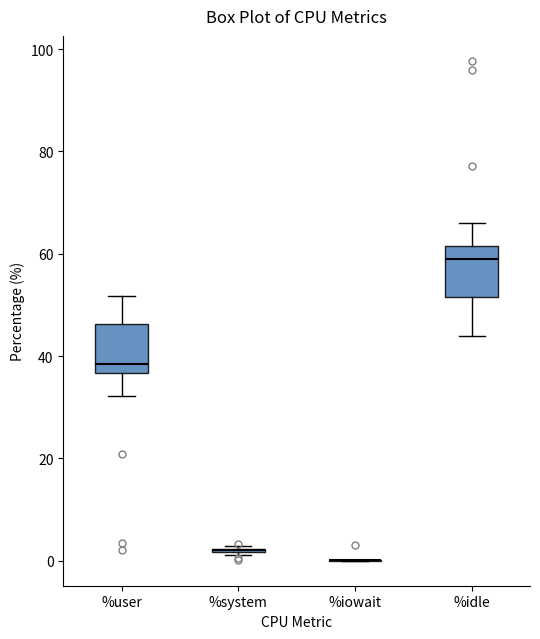

Reading left to right, read every box against the y-axis: the position of its median line, the range the box covers, and the ends of its whiskers. The values are not printed on the chart, so give them approximately, as read against the axis.

%user: median 38, box 36 to 46, whiskers 32 to 52
%system: box collapsed to a line at 2, whiskers 2 to 2
%iowait: box collapsed to a line at 0, whiskers 0 to 0
%idle: median 58, box 52 to 62, whiskers 44 to 66